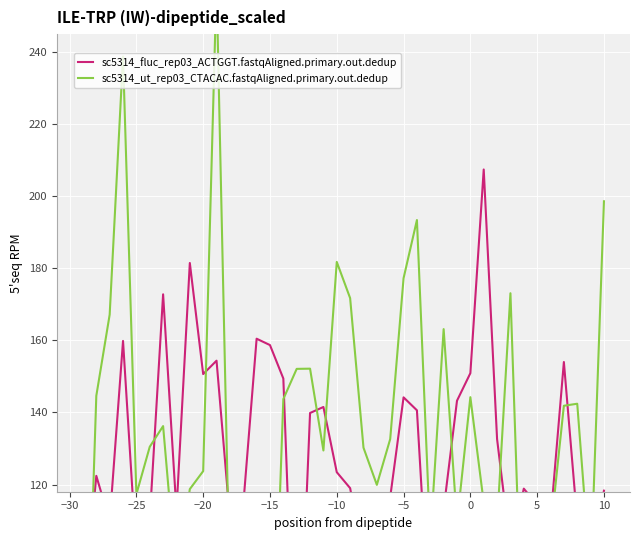

In sc5314_ut_rep03_CTACAC.fastqAligned.primary.out.dedup, how many points are lower than both neighbors (excluding endpoints)?

12